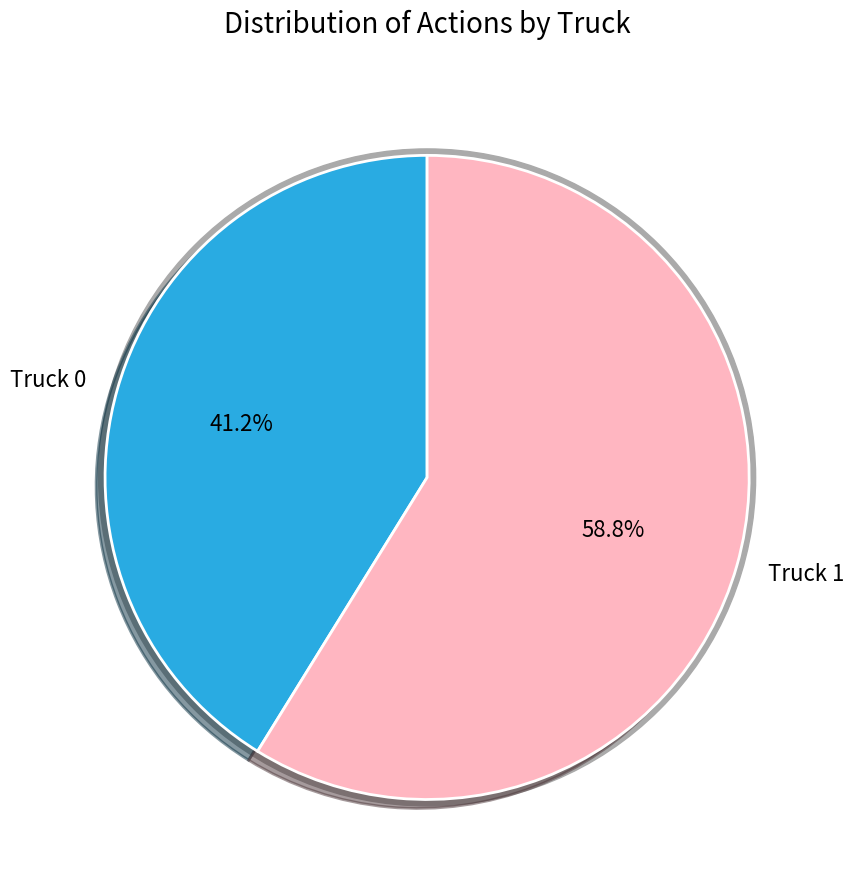

Combined, what portion of the pie is Truck 1 and Truck 0?

100.0%